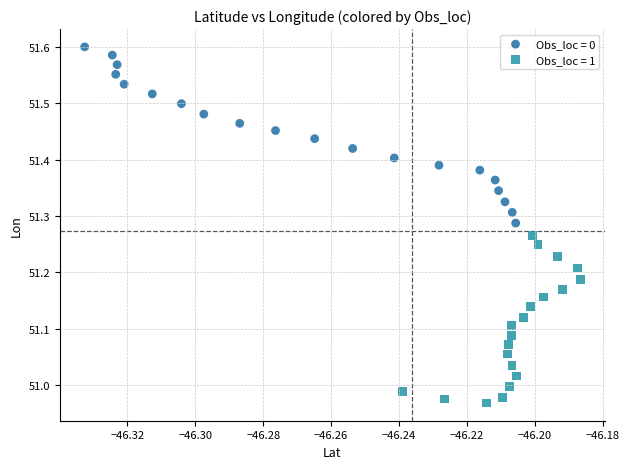

What are all the series names shown in the legend?

Obs_loc = 0, Obs_loc = 1